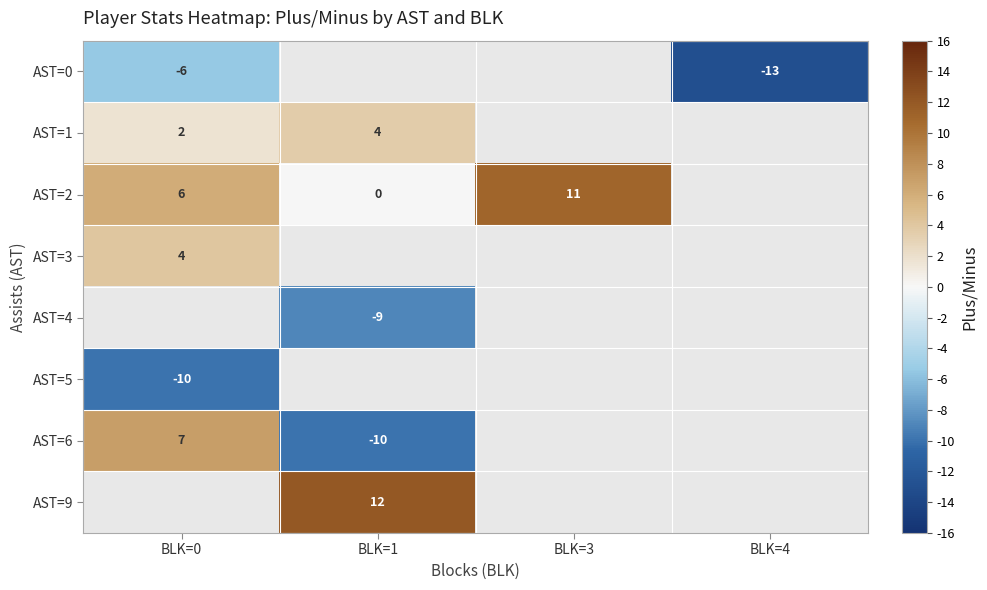

Is it true that AST=3 equals 5.5 at BLK=0?

False